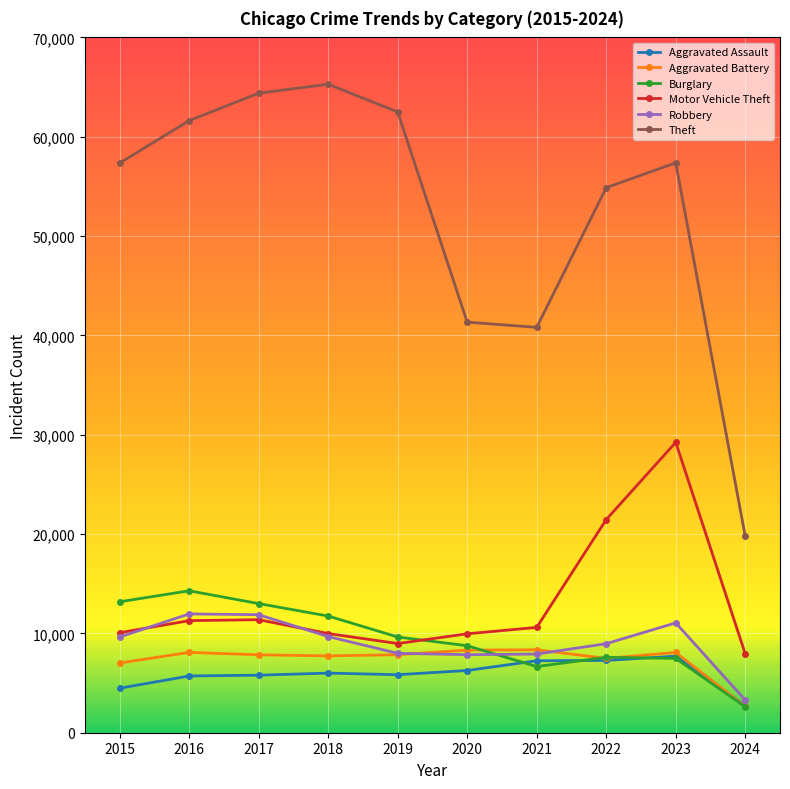

Which series has the largest range (max minus min)?

Theft